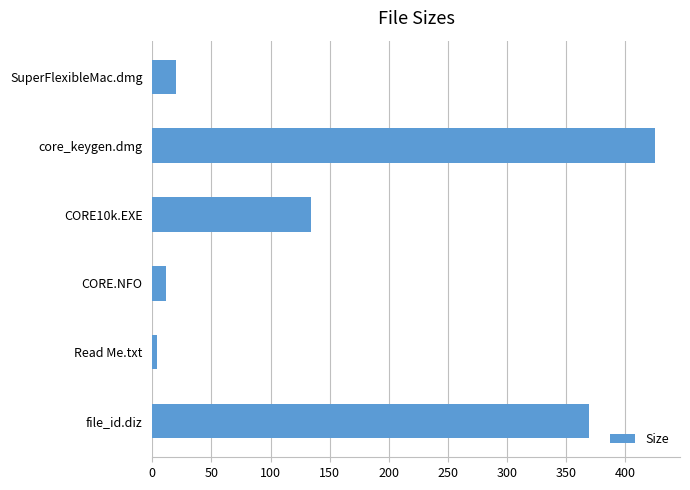

Reading bottom to top, transcribe all the data shown in this chart.

file_id.diz=369.0	Read Me.txt=3.8	CORE.NFO=11.5	CORE10k.EXE=134.5	core_keygen.dmg=425.0	SuperFlexibleMac.dmg=20.0